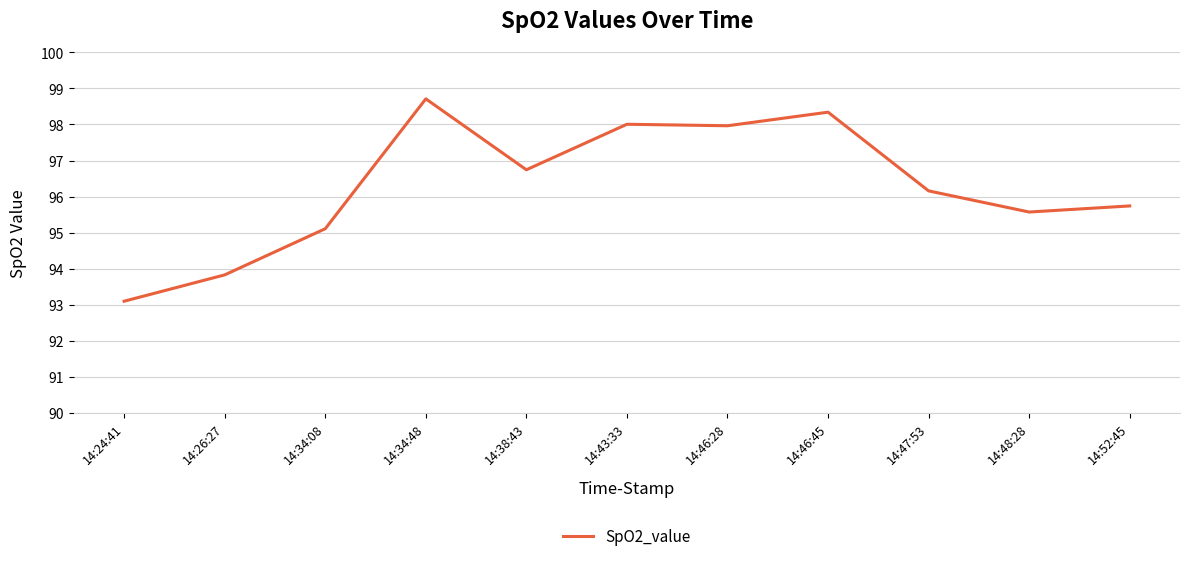

What is the sum of the values at 14:24:41 and 14:26:27?

186.9